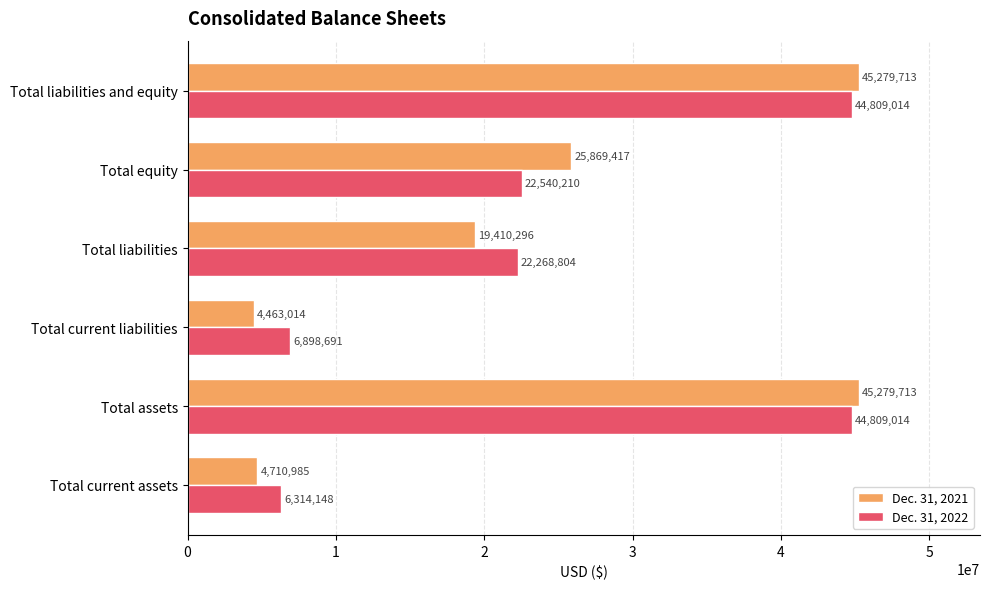

List the series in order of their peak value, lowest first.

Dec. 31, 2022, Dec. 31, 2021